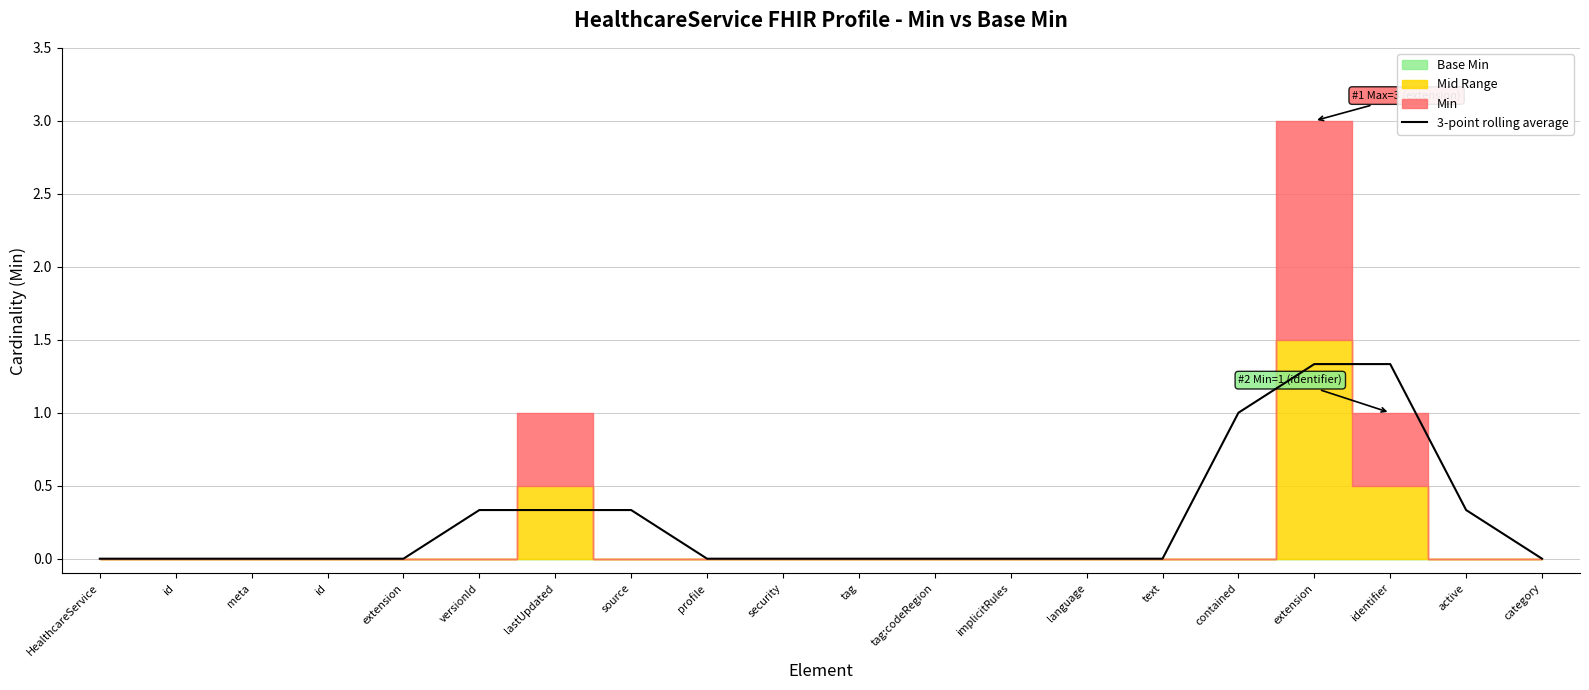

Read the value at identifier.

1.3